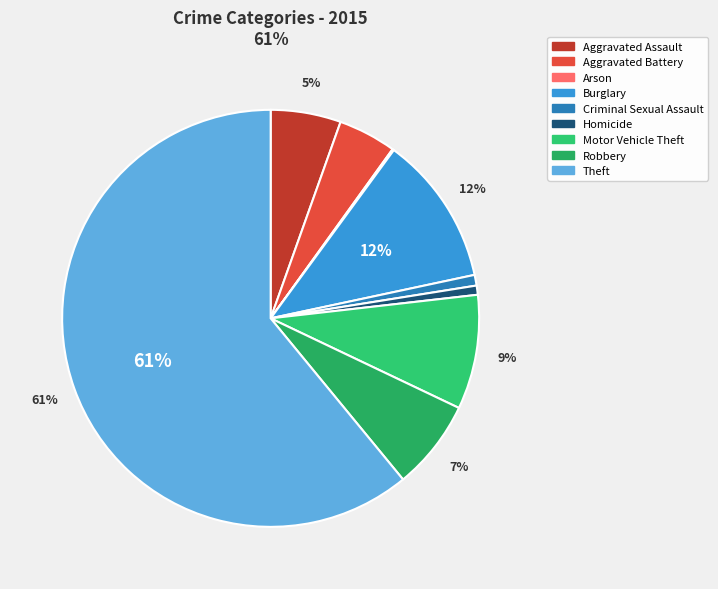

To the nearest percent, what percentage of the pie is Criminal Sexual Assault?

1%